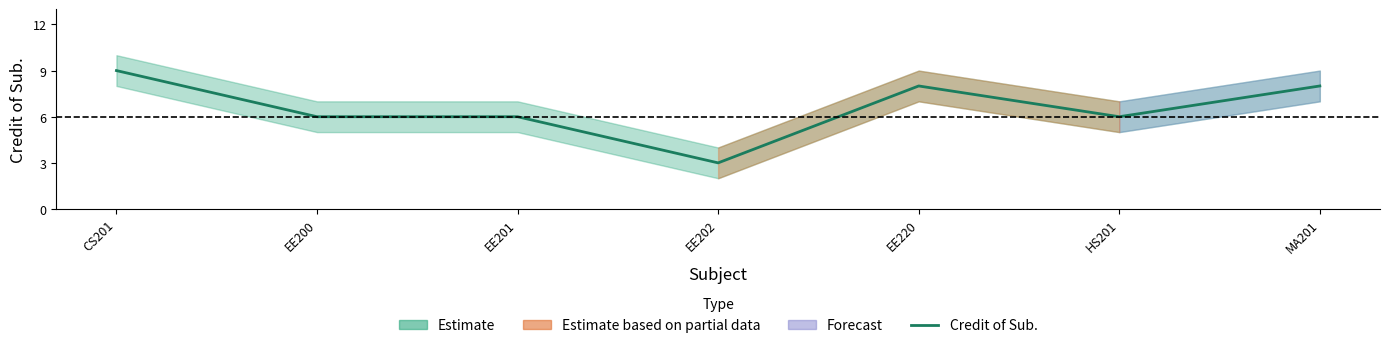

Count the values in the range 6 to 8.

5